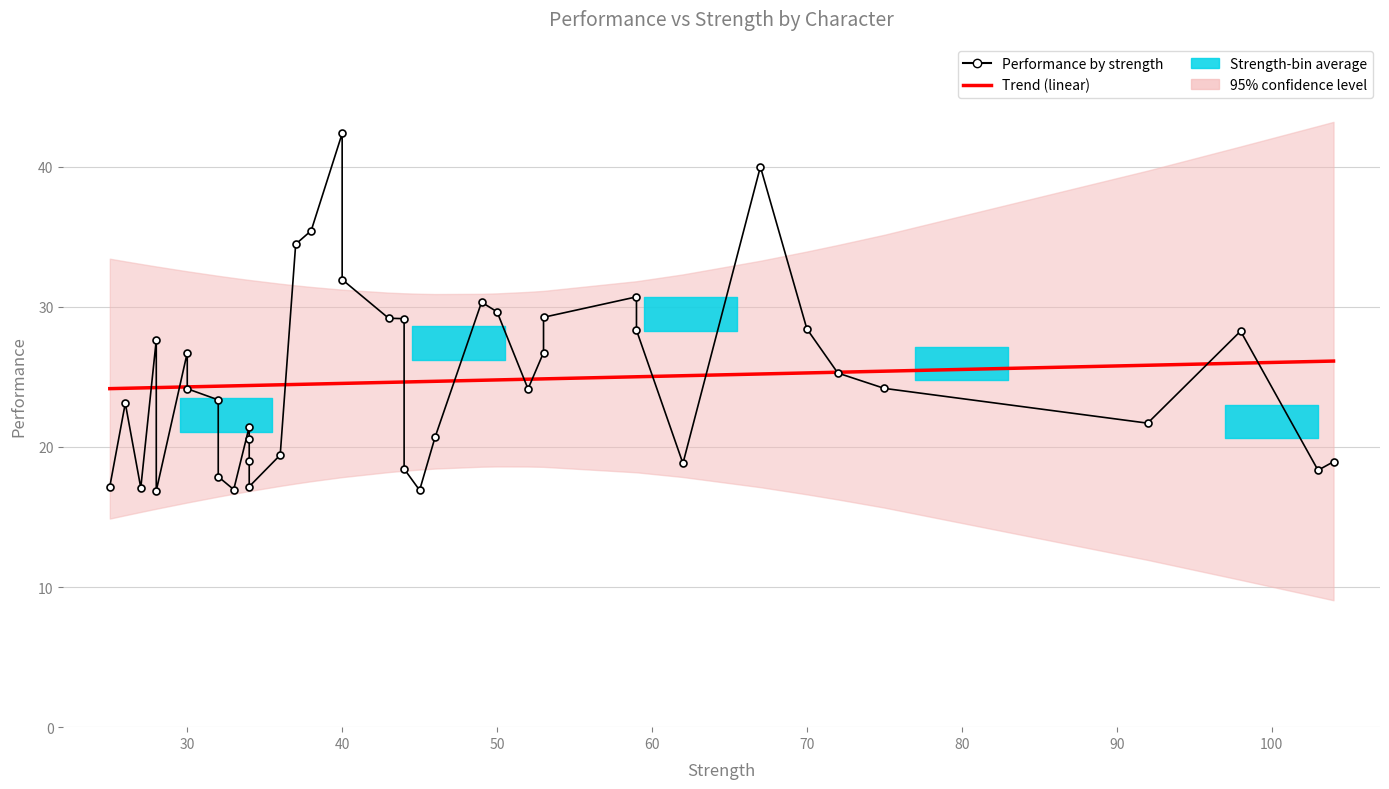

Rank the series by their maximum value, from highest to lowest.

Performance by strength, Trend (linear)